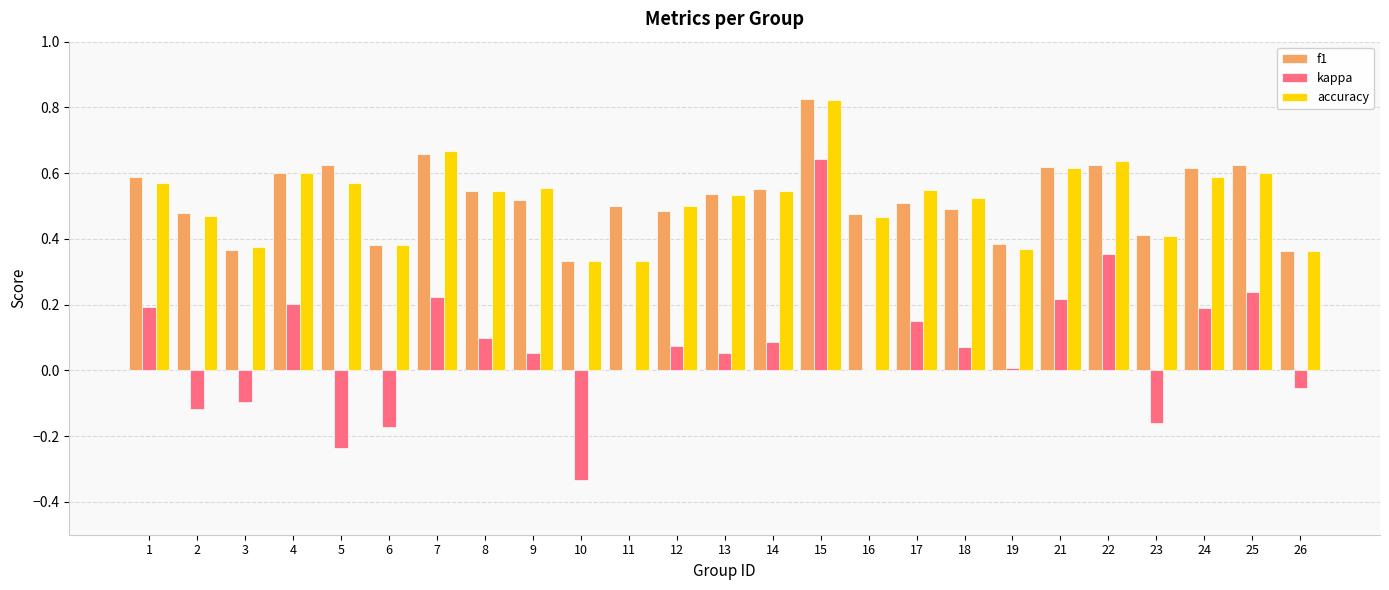

At which label does kappa reach its peak?

15